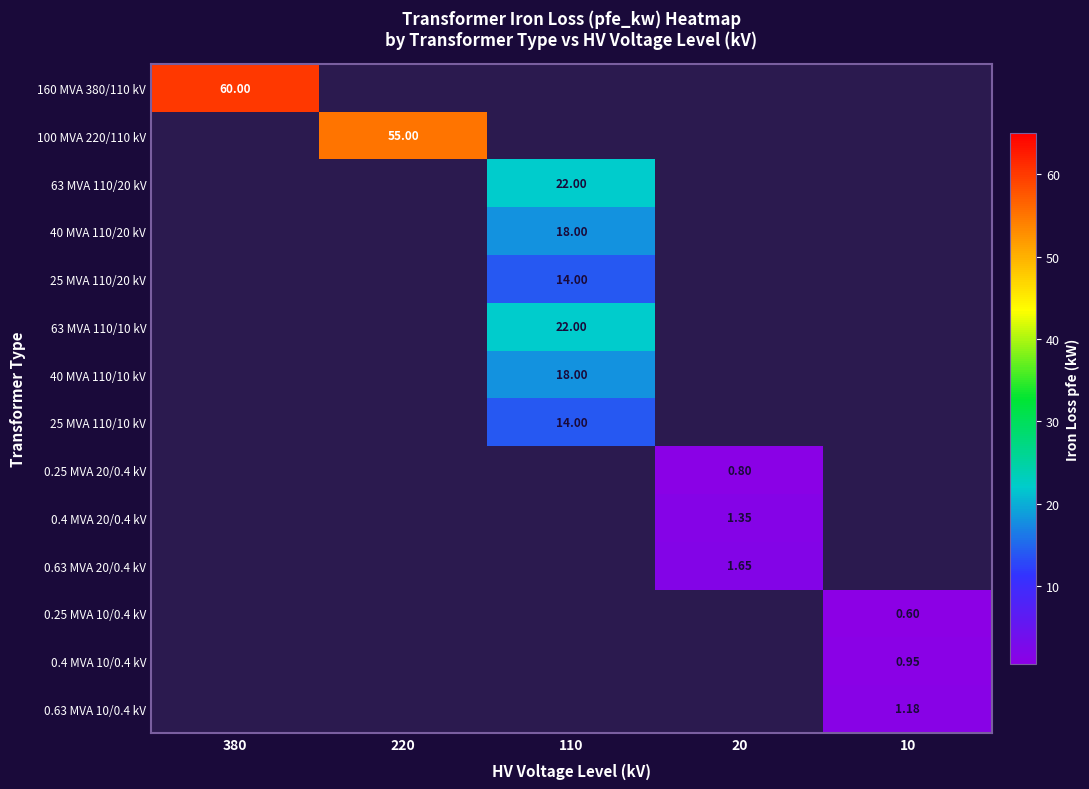

Count the number of data series in this chart.

14